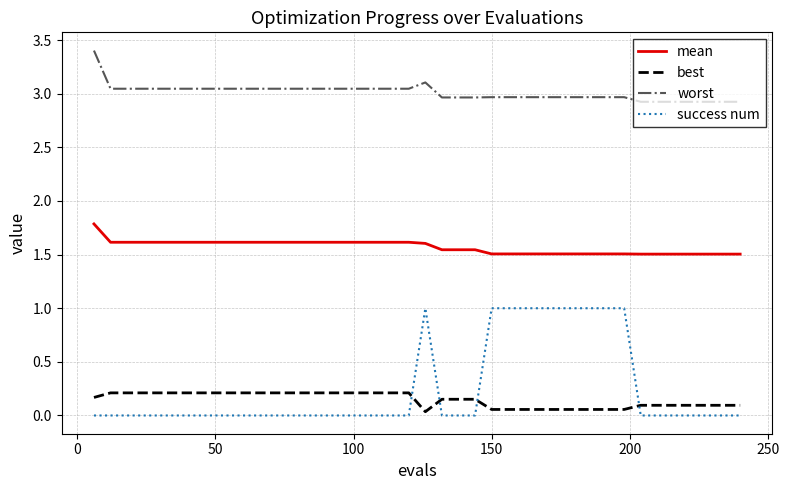

List the series in order of their peak value, lowest first.

best, success num, mean, worst